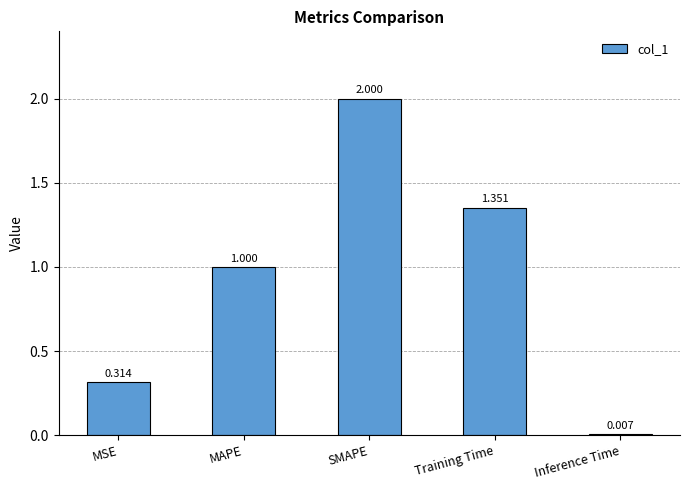

What is the difference between the second highest and second lowest values?

1.0